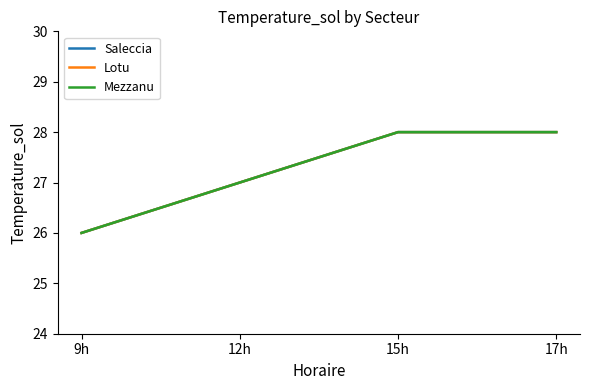

Is the value of Mezzanu at 15h greater than the value of Lotu at 15h?

No